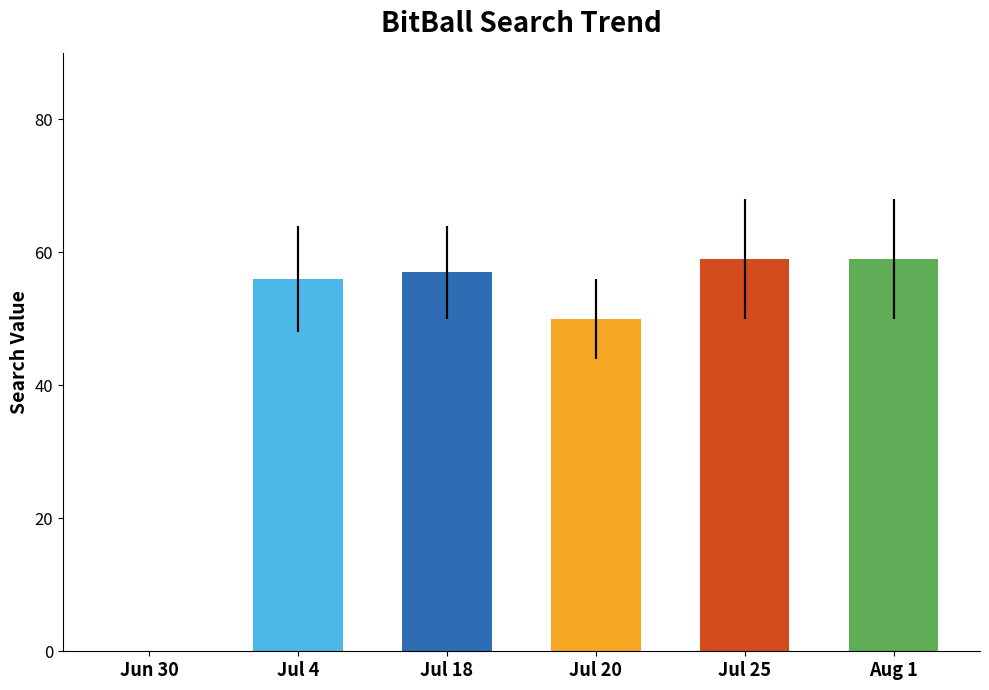

What is the sum of all values?

281